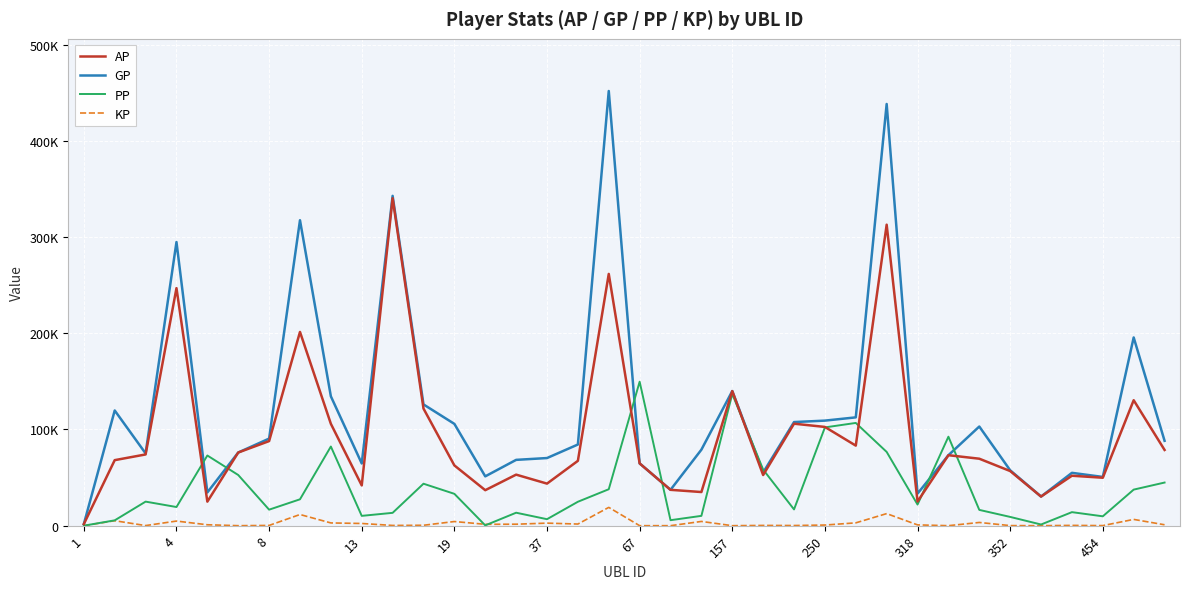

Is this an area chart (filled region under the line)?

No